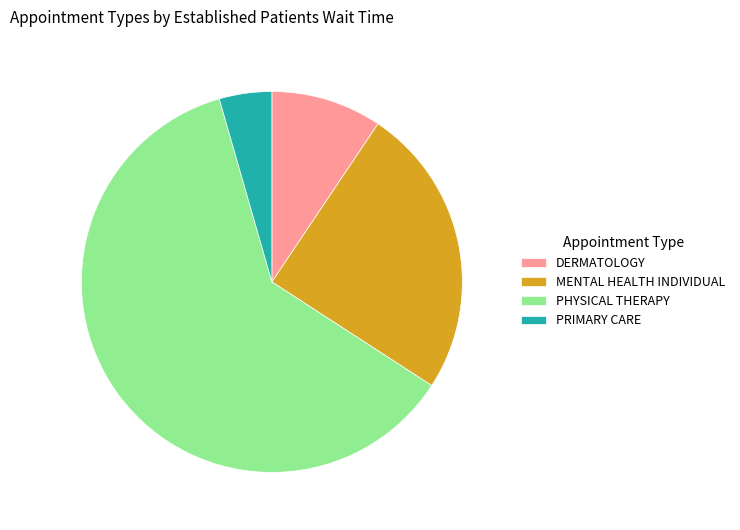

What is the smallest slice in the pie chart?

PRIMARY CARE